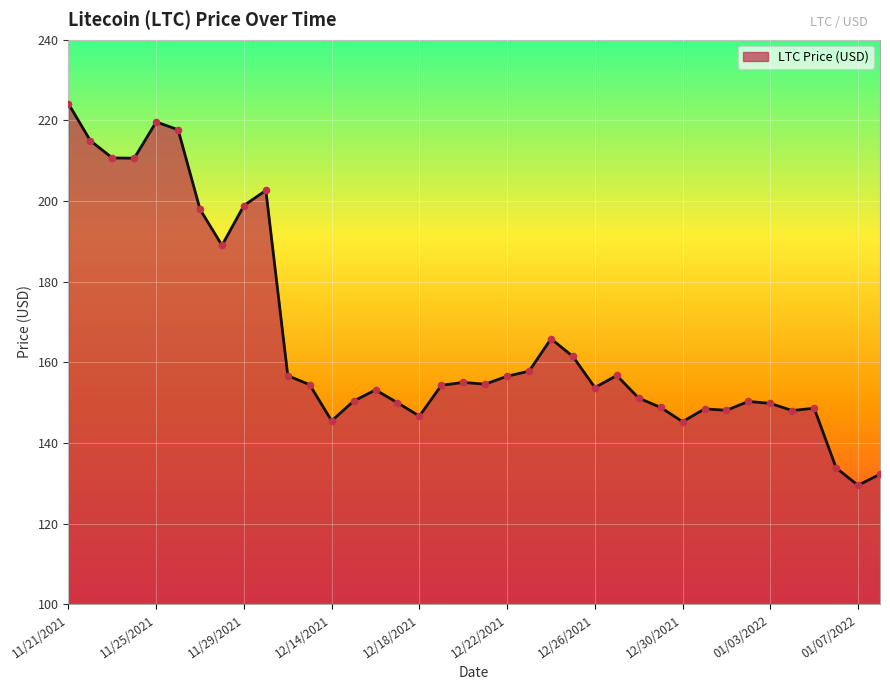

What is the difference between the maximum and minimum values?

94.6